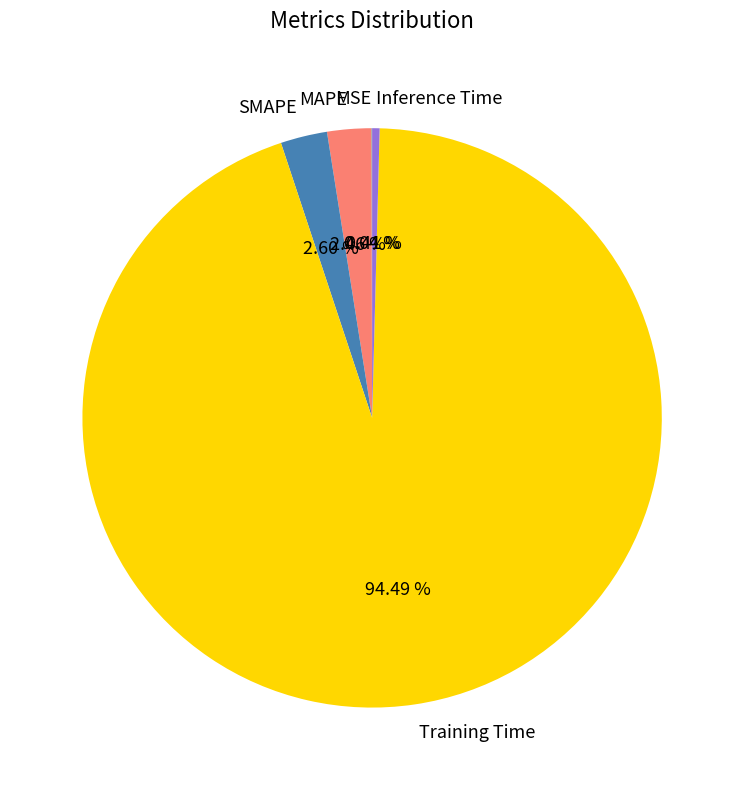

Does Inference Time account for over 50% of the chart?

No